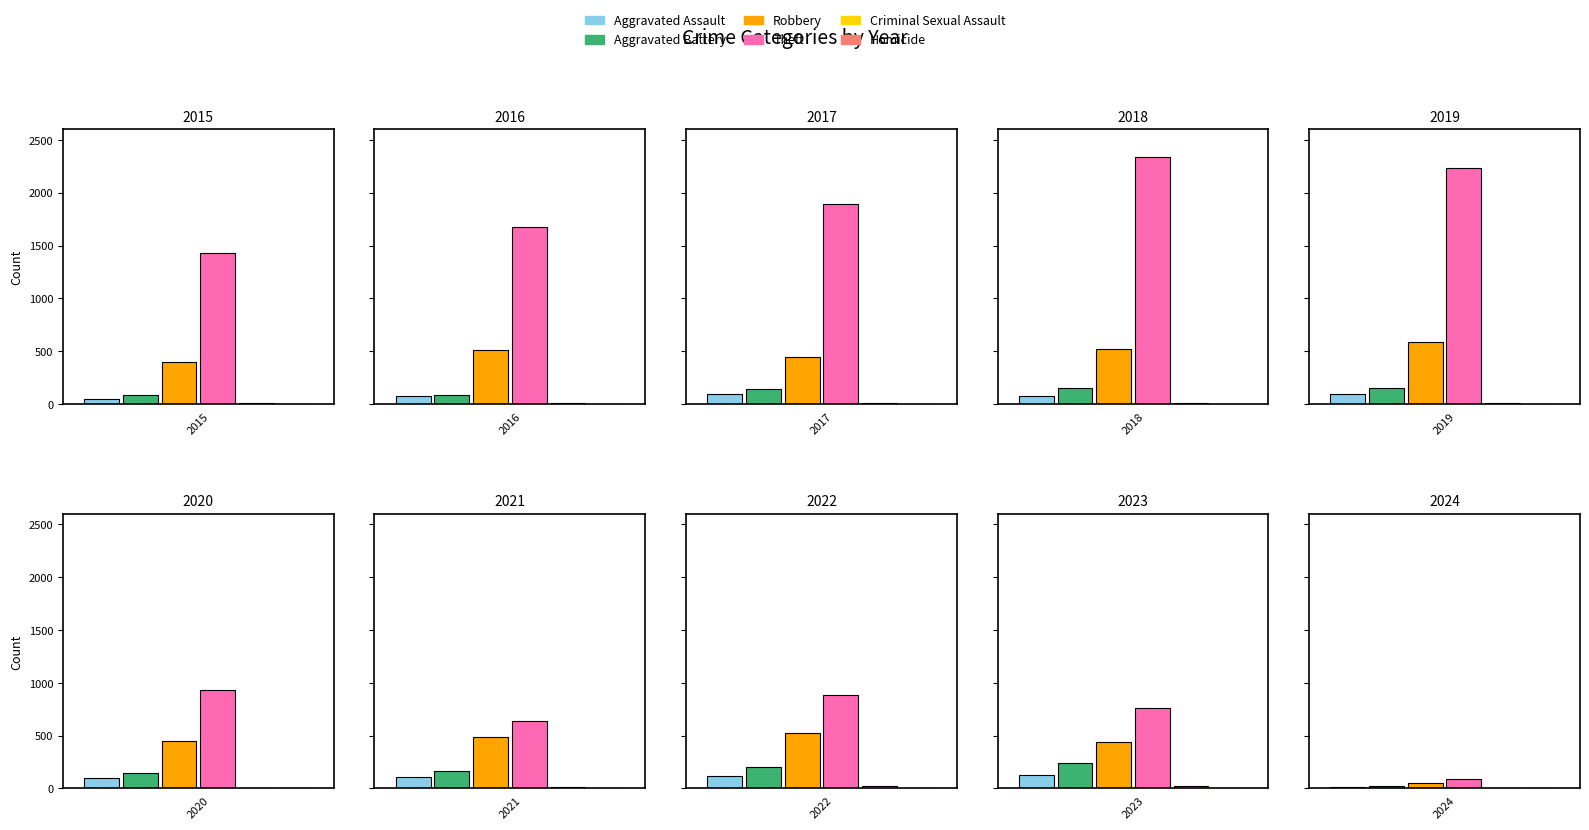

What is the value of the Aggravated Battery bar at the 9th from the left?

244